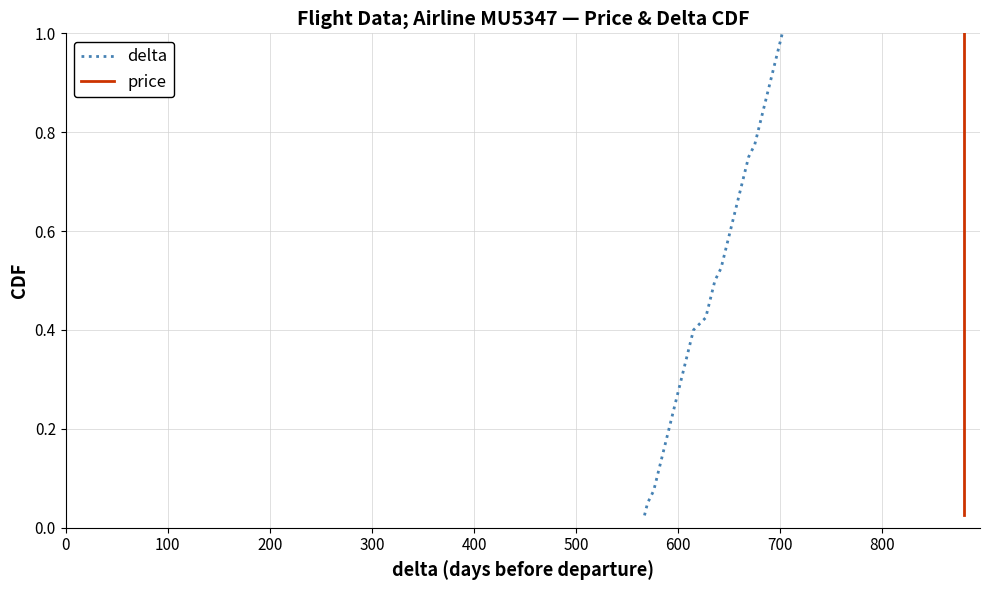

Is the value of delta at 29 greater than the value of price at 37?

No